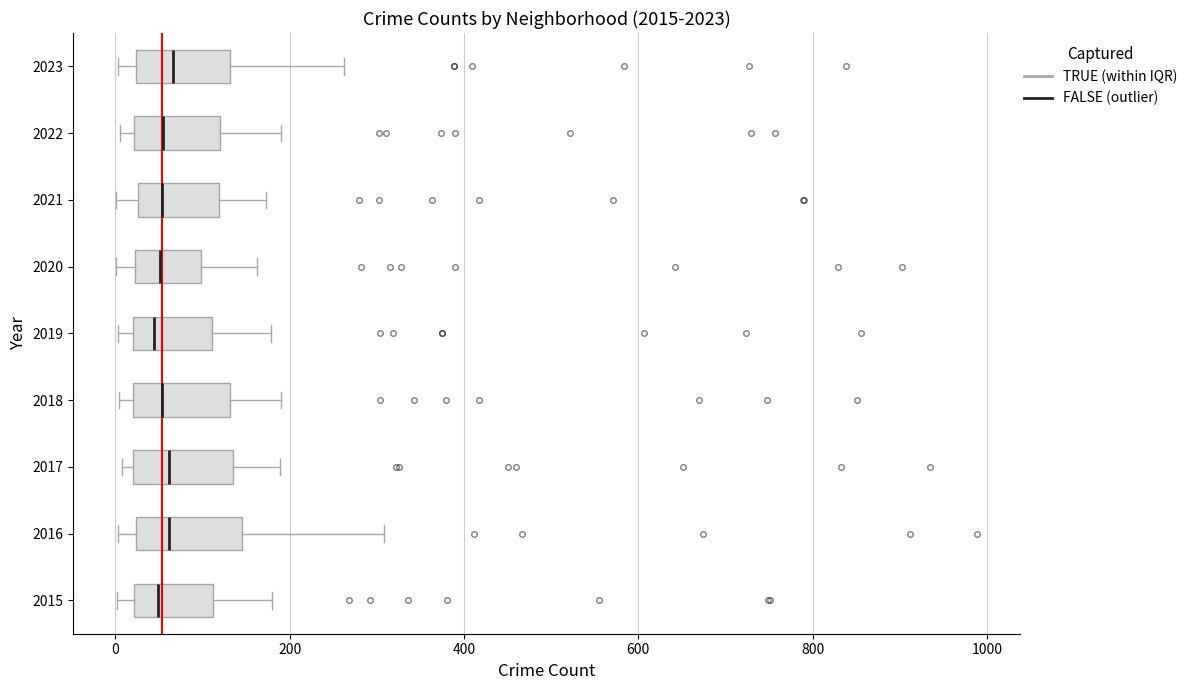

Reading bottom to top, transcribe this box plot: for each box, give where its median line is, the range the box spans, and where its two whiskers end, as read against the x-axis. The values are not printed on the chart, so give them approximately, as read against the axis.

2015: median 40, box 20 to 120, whiskers 0 to 180
2016: median 60, box 20 to 140, whiskers 0 to 300
2017: median 60, box 20 to 140, whiskers 0 to 180
2018: median 60, box 20 to 140, whiskers 0 to 200
2019: median 40, box 20 to 120, whiskers 0 to 180
2020: median 60, box 20 to 100, whiskers 0 to 160
2021: median 60, box 20 to 120, whiskers 0 to 180
2022: median 60, box 20 to 120, whiskers 0 to 200
2023: median 60, box 20 to 140, whiskers 0 to 260